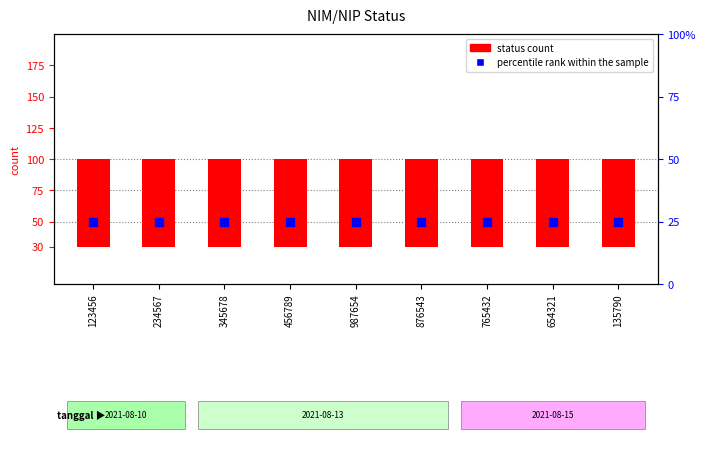

Which series reaches the maximum Y coordinate?

percentile rank within the sample